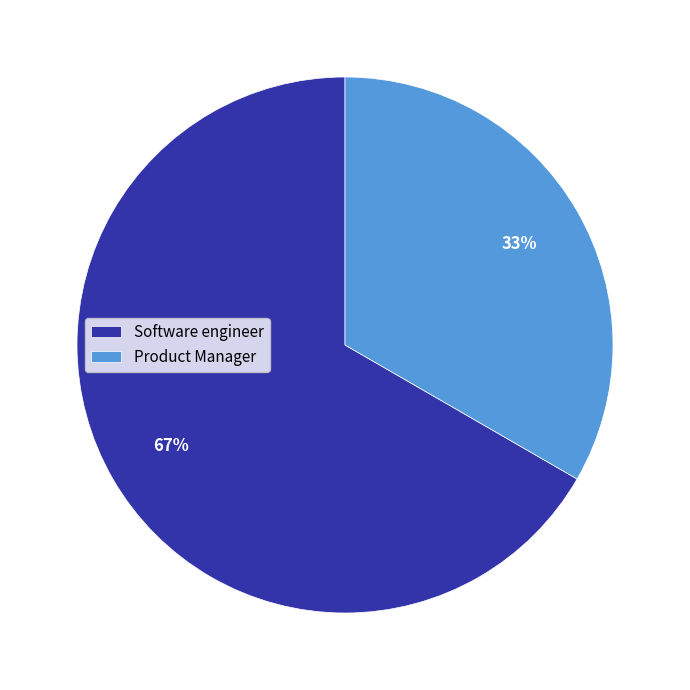

Rank the categories by value from lowest to highest.

Product Manager, Software engineer